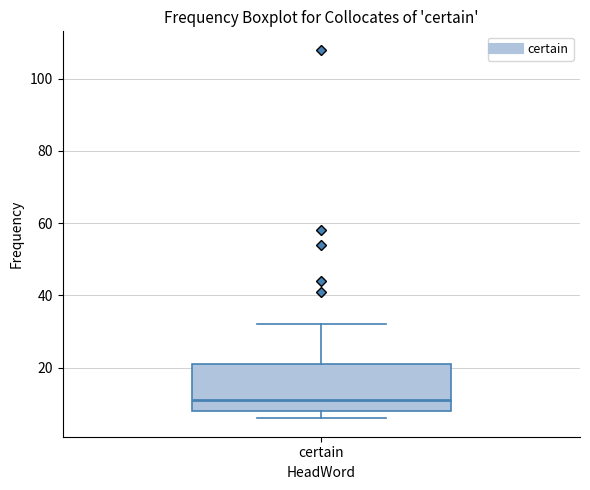

Transcribe this box plot: give where the median line is, the range the box spans, and where the two whiskers end, as read against the y-axis. The values are not printed on the chart, so give them approximately, as read against the axis.

median 12, box 8 to 22, whiskers 6 to 32